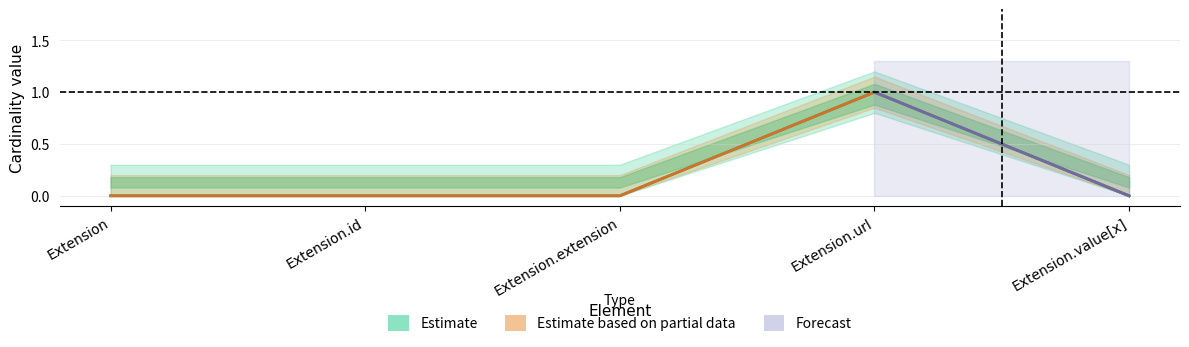

Reading left to right, extract all data points from this chart.

Min: Extension=0	Extension.id=0	Extension.extension=0	Extension.url=1	Extension.value[x]=0
Base Min: Extension=0	Extension.id=0	Extension.extension=0	Extension.url=1	Extension.value[x]=0